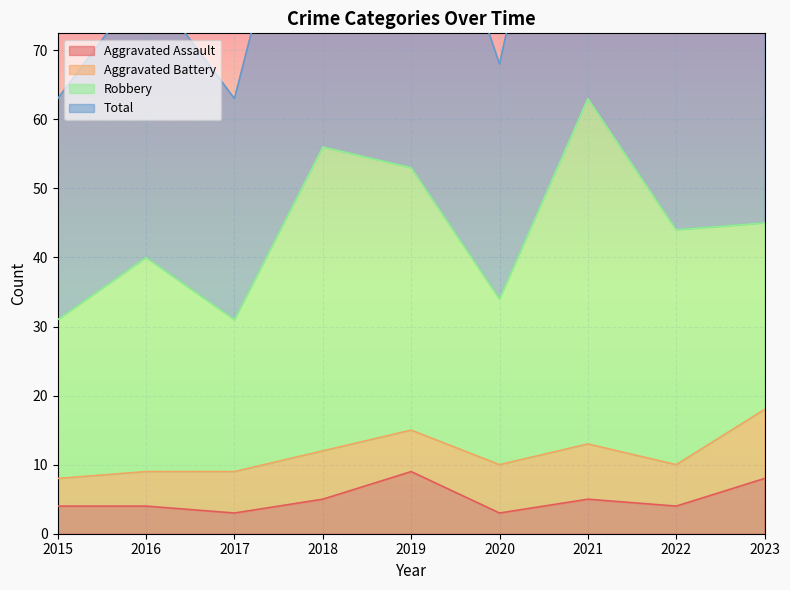

What is the value of the Total point at the 6th from the left?

68